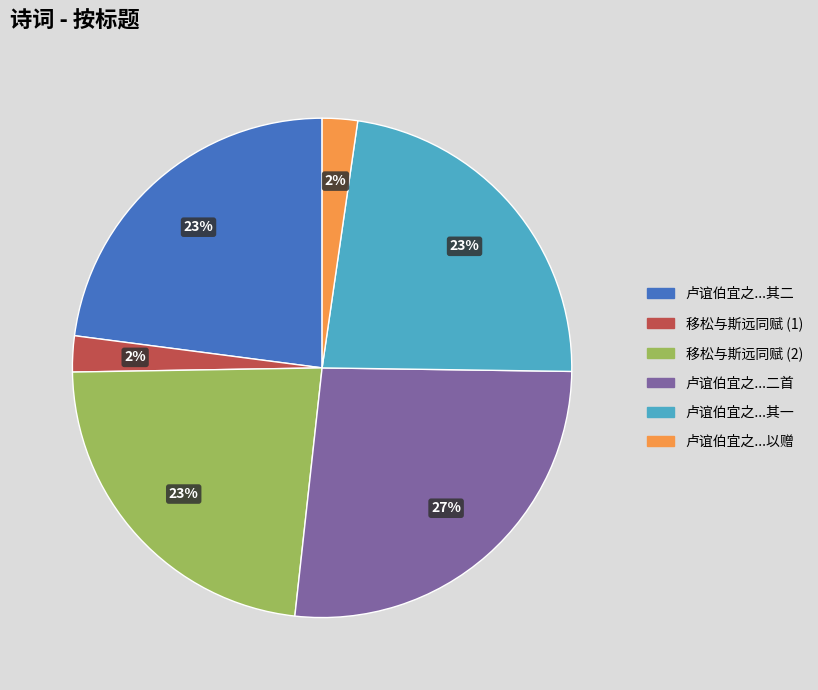

Is there a majority slice in this chart?

No